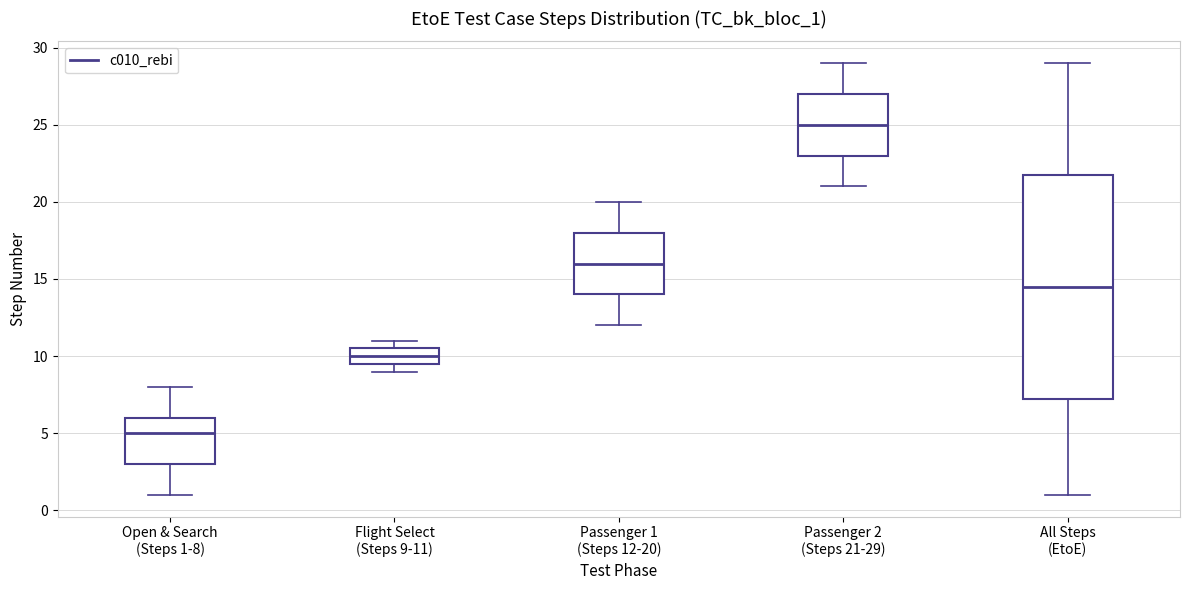

Reading left to right, read every box against the y-axis: the position of its median line, the range the box covers, and the ends of its whiskers. The values are not printed on the chart, so give them approximately, as read against the axis.

Open & Search (Steps 1-8): median 5.0, box 3.0 to 6.0, whiskers 1.0 to 8.0
Flight Select (Steps 9-11): median 10.0, box 9.5 to 10.5, whiskers 9.0 to 11.0
Passenger 1 (Steps 12-20): median 16.0, box 14.0 to 18.0, whiskers 12.0 to 20.0
Passenger 2 (Steps 21-29): median 25.0, box 23.0 to 27.0, whiskers 21.0 to 29.0
All Steps (EtoE): median 14.5, box 7.5 to 22.0, whiskers 1.0 to 29.0